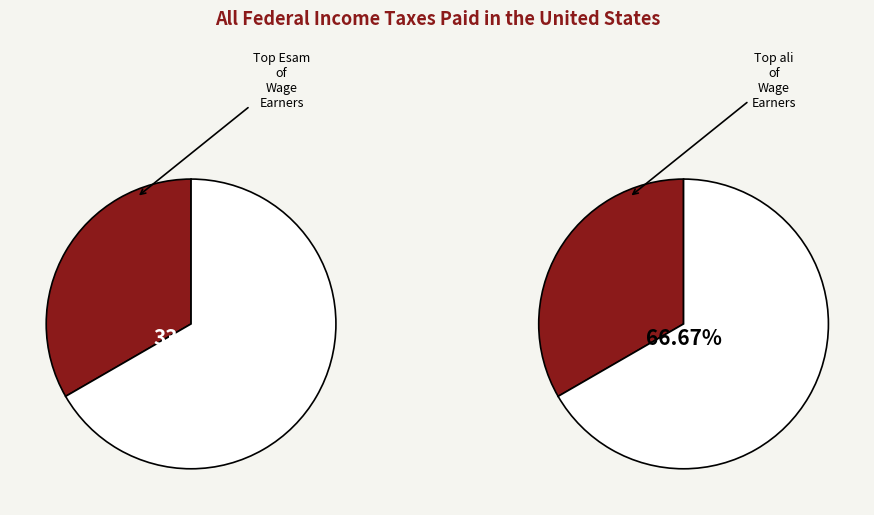

What percentage is the Esam slice, to the nearest percent?

33%